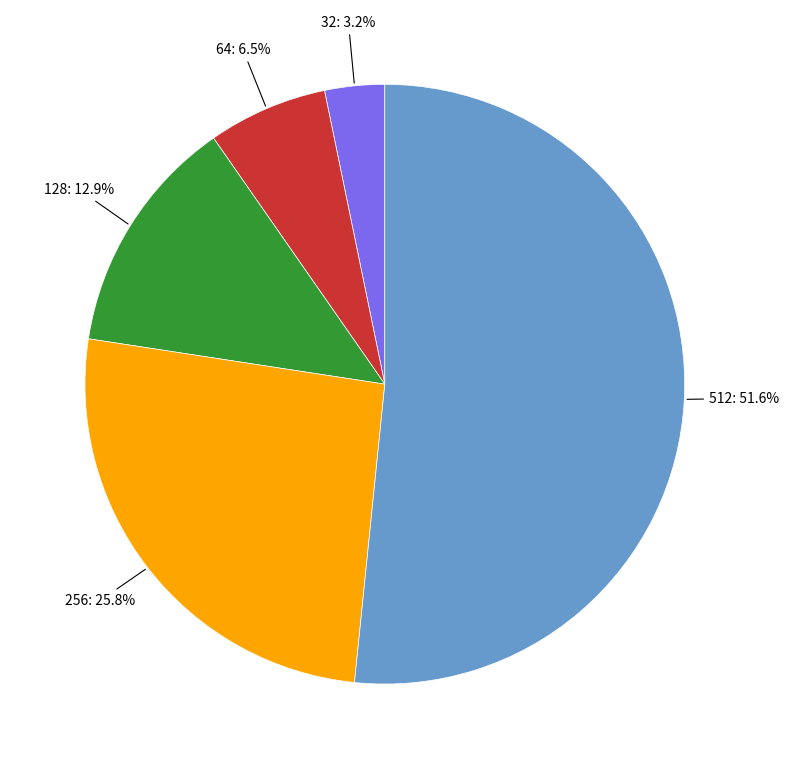

Count the number of slices in the pie.

5